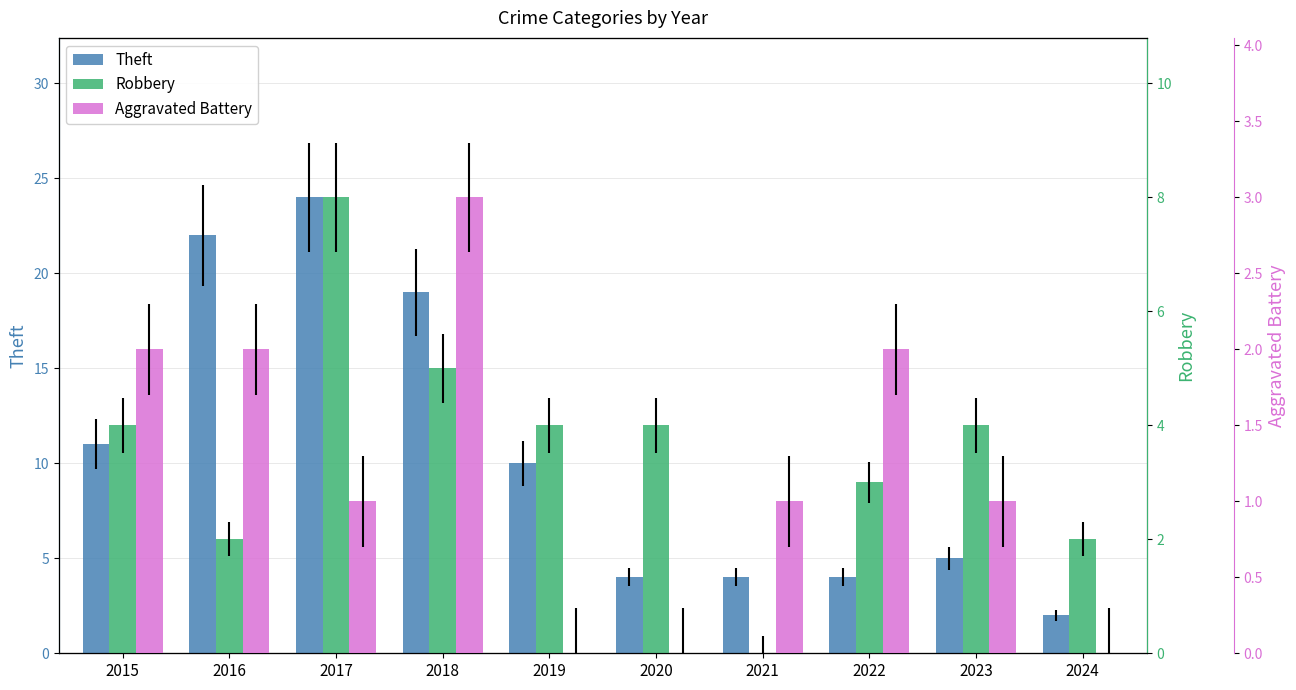

Rank the categories by Theft value from lowest to highest.

2024, 2020, 2021, 2022, 2023, 2019, 2015, 2018, 2016, 2017